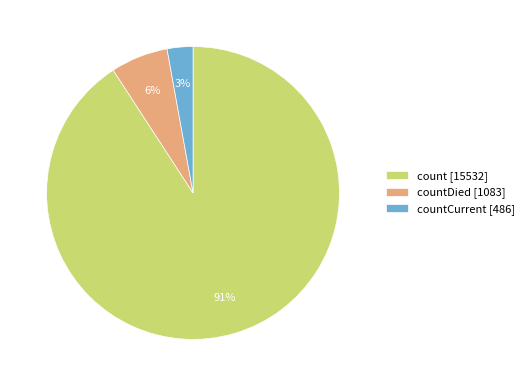

Which category has the smallest portion of the pie?

countCurrent [486]